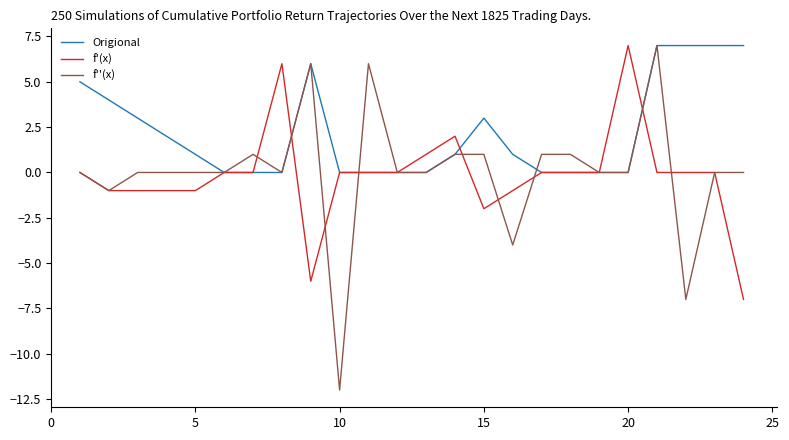

What is the highest value of the f'(x) series?

7